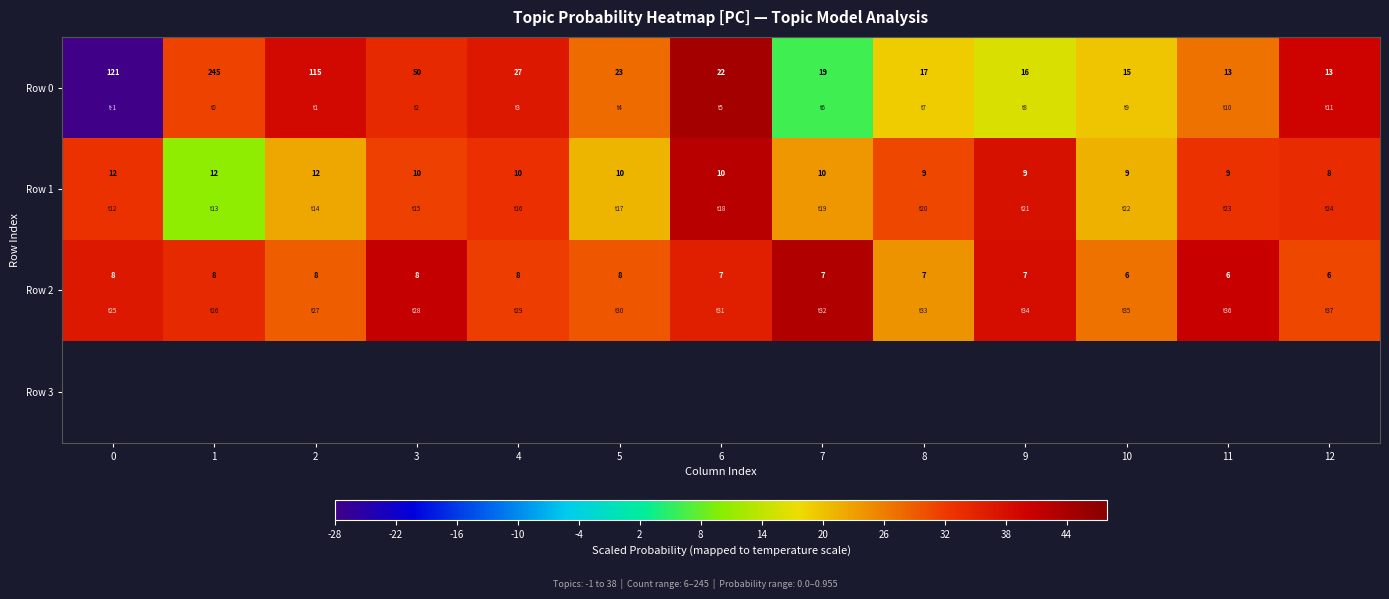

What is the spread (max minus min) of values at 4?

4.7